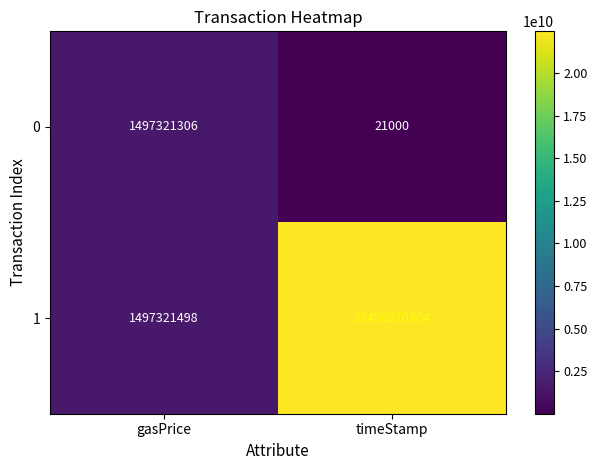

What is the sum of all 0 values?

1497342306